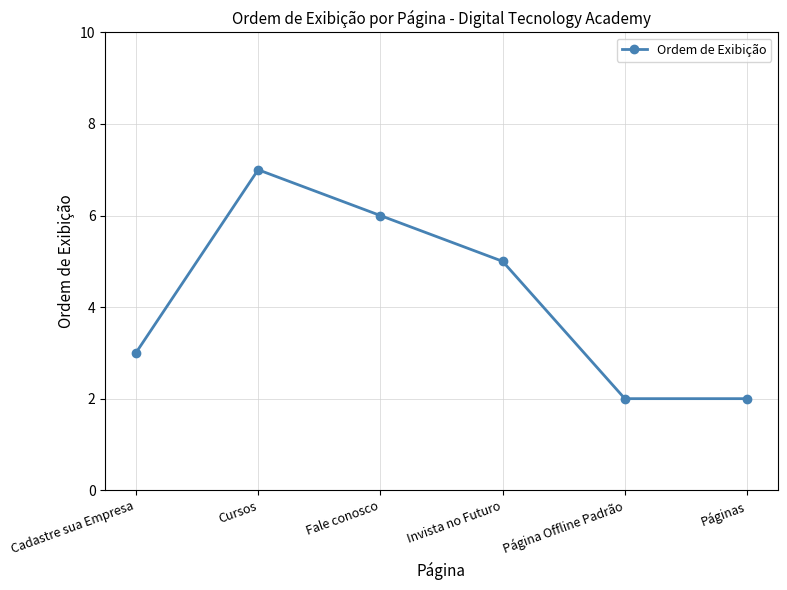

Reading right to left, extract all data points from this chart.

Páginas=2	Página Offline Padrão=2	Invista no Futuro=5	Fale conosco=6	Cursos=7	Cadastre sua Empresa=3